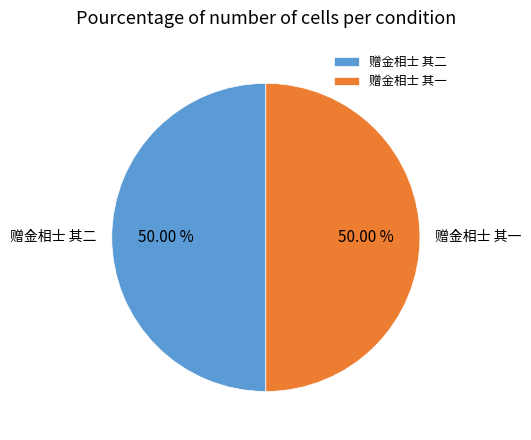

Approximately how many times larger is the value at 赠金相士 其一 compared to 赠金相士 其二?

1.0